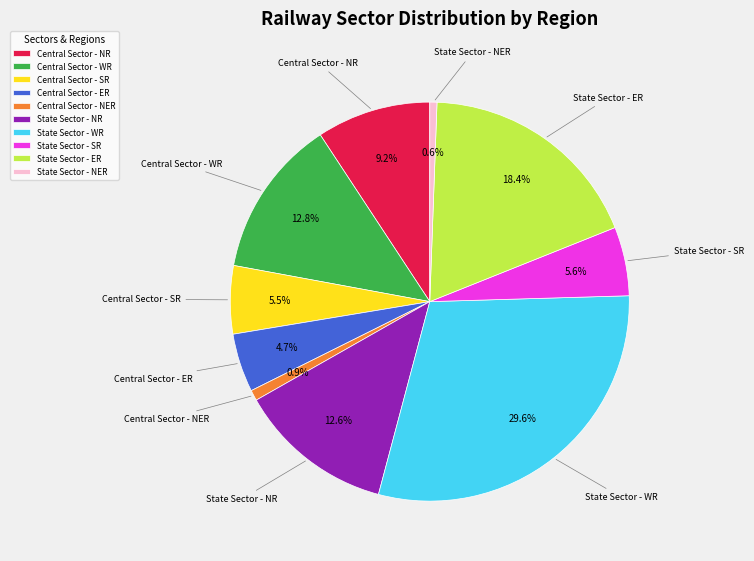

What percentage is NOT represented by Central Sector - NR?

90.8%